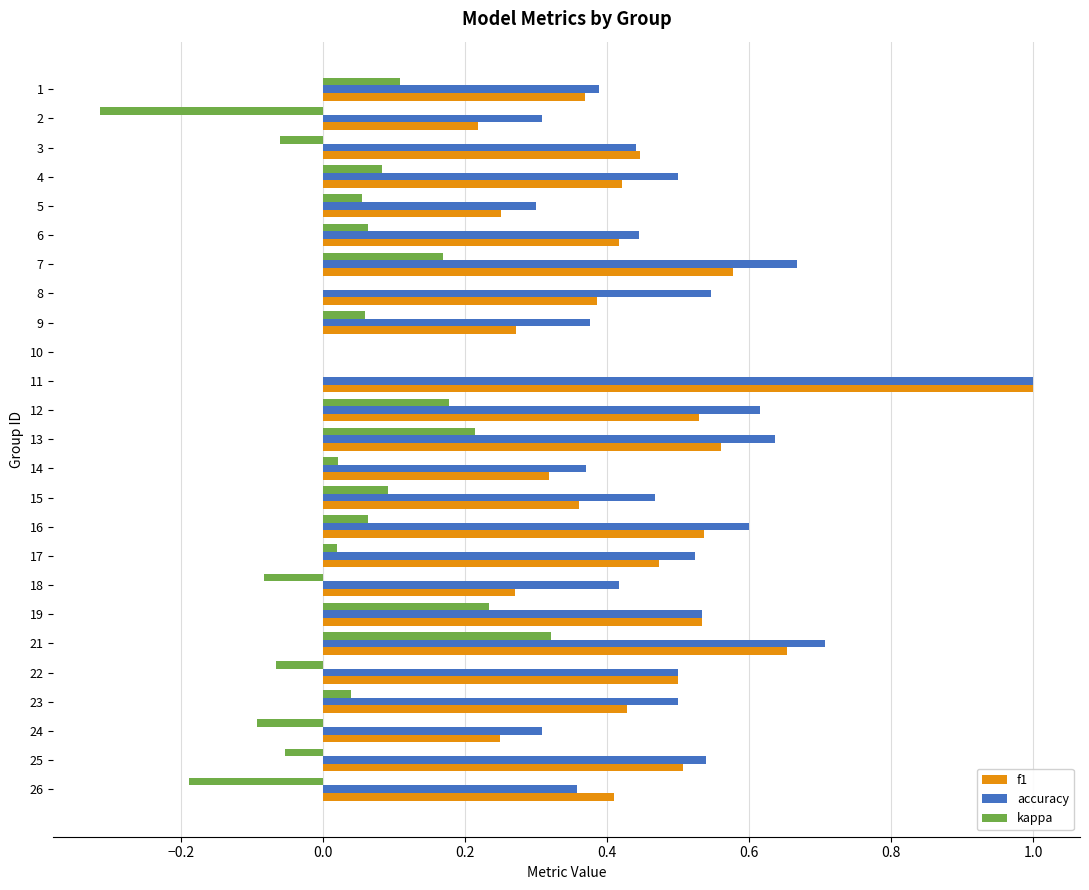

At which category is the sum across all series the highest?

11